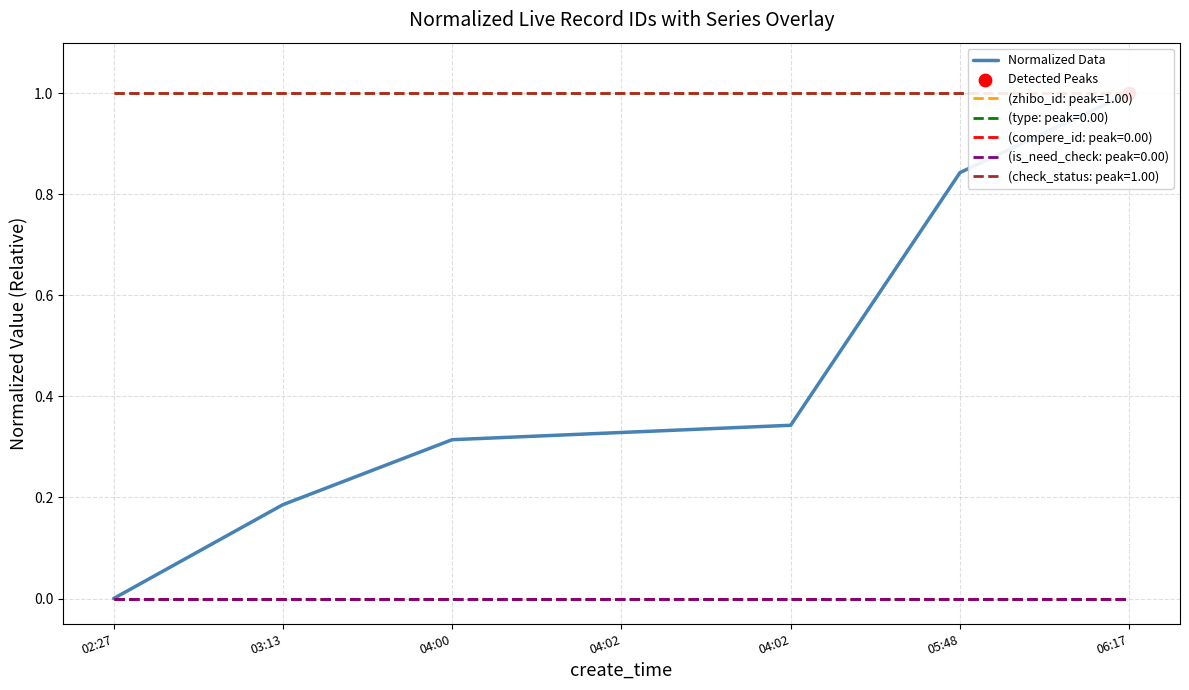

Which has a higher value, 06:17 or 04:00?

06:17